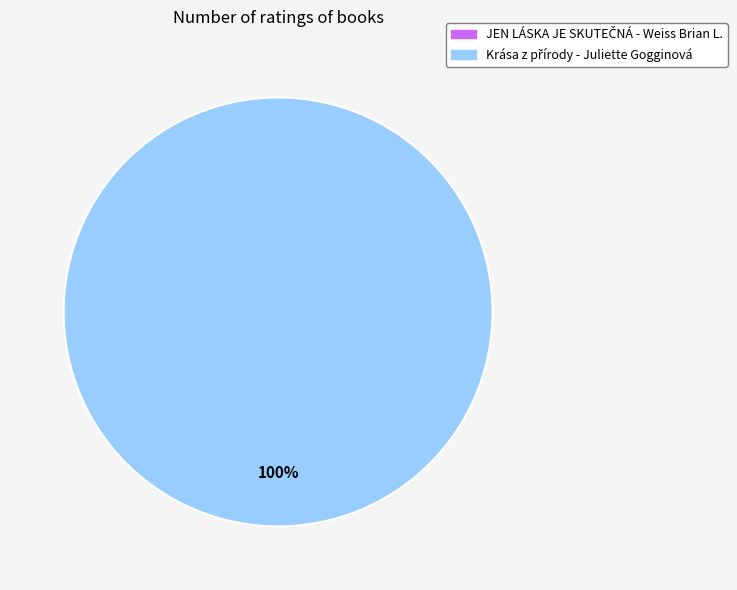

Is there any slice that represents more than half of the pie?

Yes